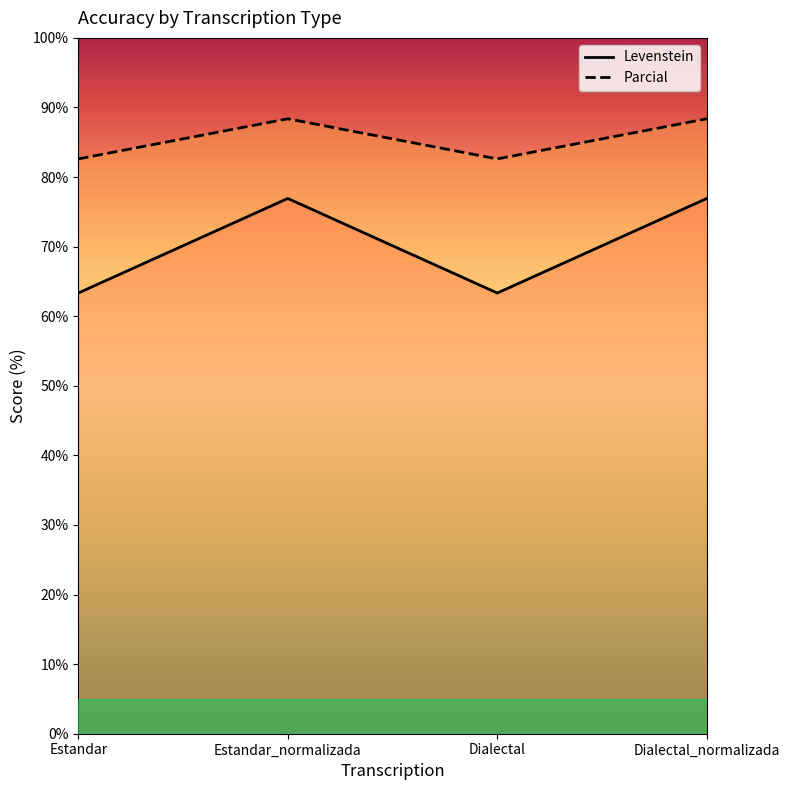

What is the lowest value of the Levenstein series?

63.3